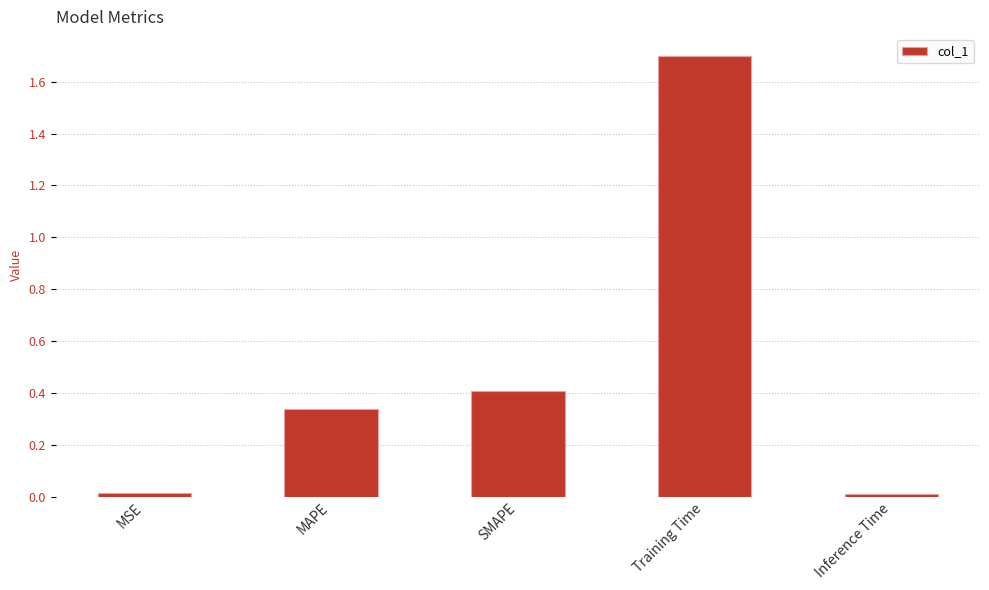

How many bars are there in total?

5